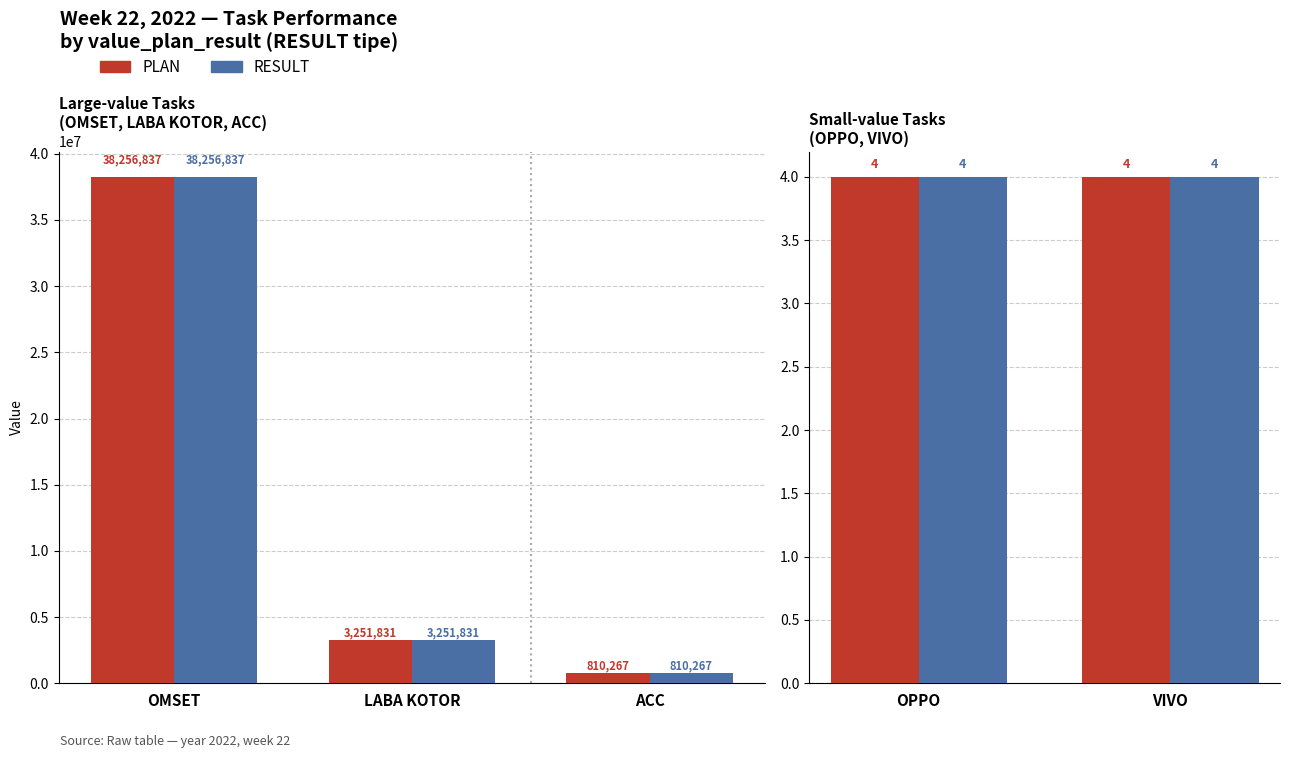

The RESULT series shows 1162649 at ACC. True or false?

False